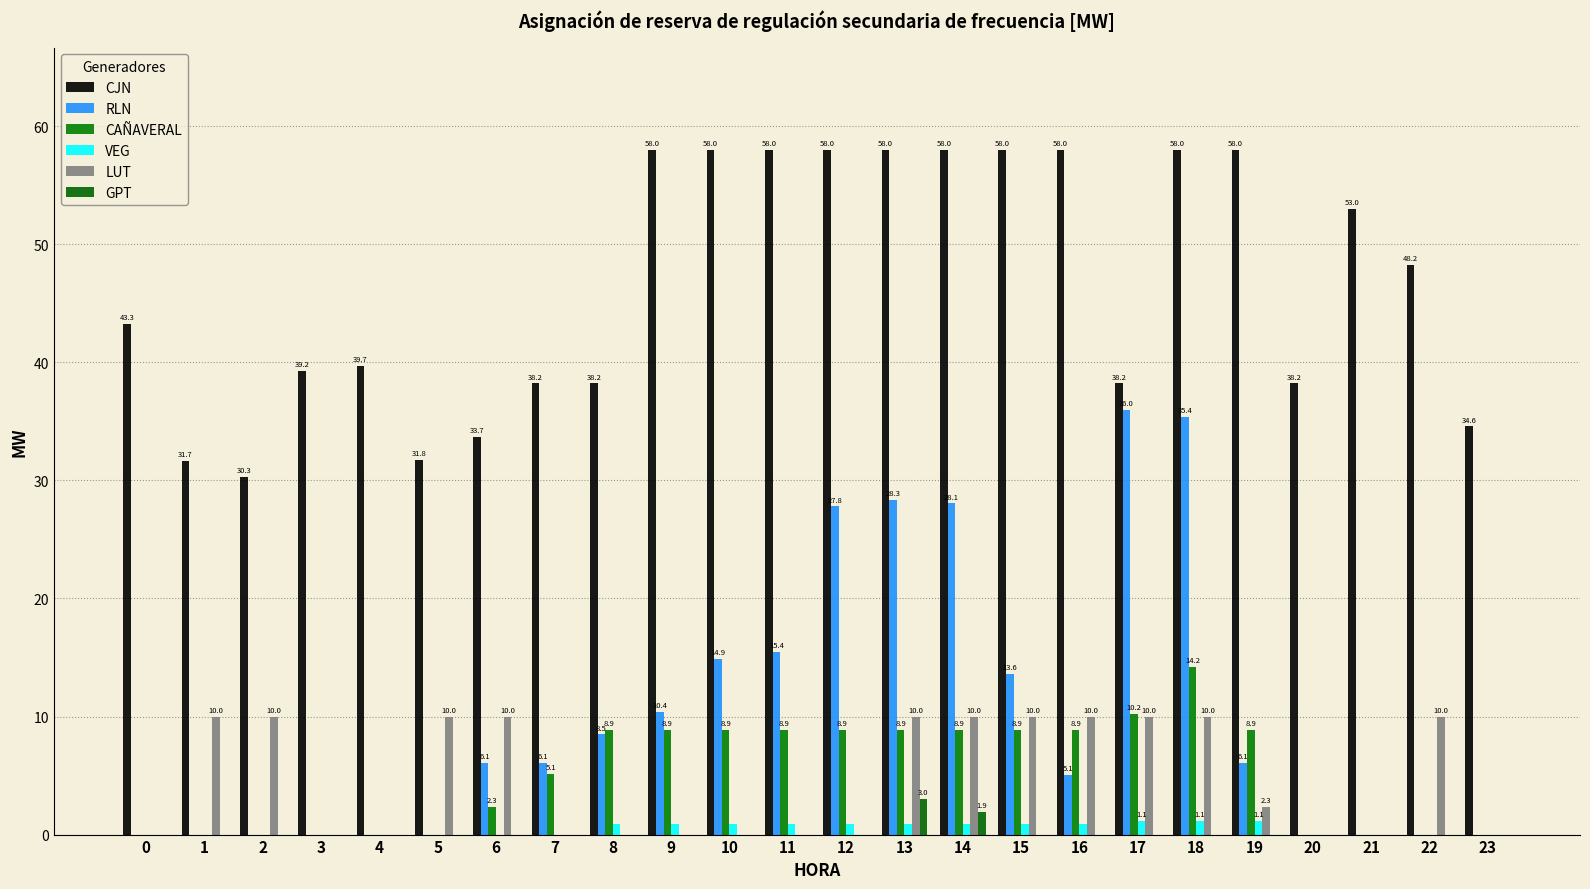

Which series changed the most between 16 and 20?

CJN